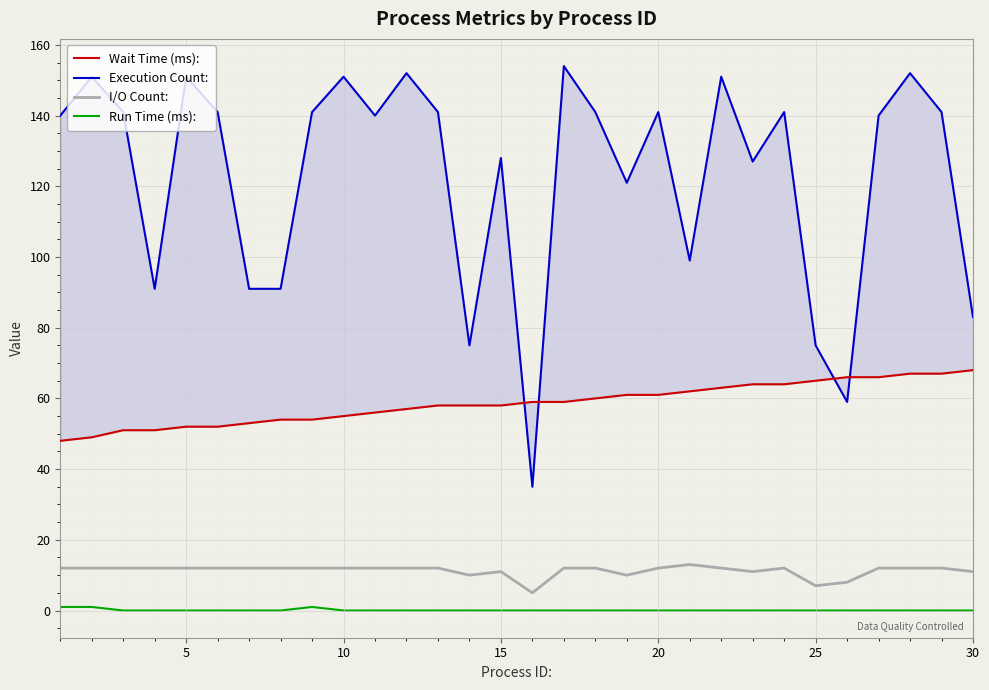

True or false: Run Time (ms): has a value of 0 at 5.

True